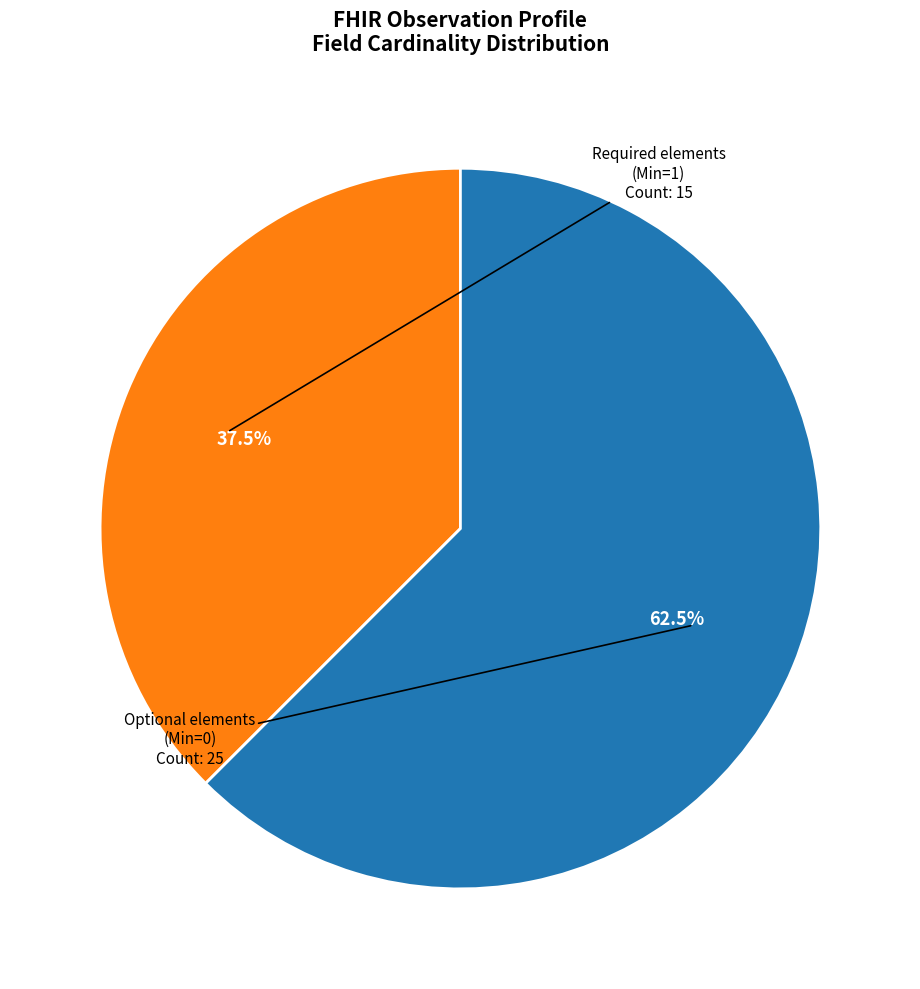

Is there any slice that represents more than half of the pie?

Yes